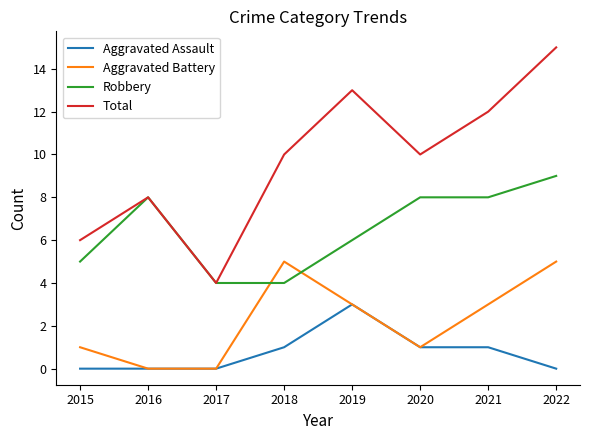

Reading left to right, list all the values displayed in this chart.

Aggravated Assault: 0	0	0	1	3	1	1	0
Aggravated Battery: 1	0	0	5	3	1	3	5
Robbery: 5	8	4	4	6	8	8	9
Total: 6	8	4	10	13	10	12	15